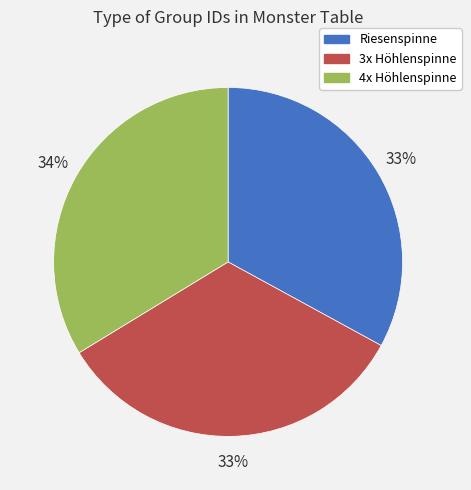

To the nearest percent, what is the difference between the largest and smallest slice percentages?

1%